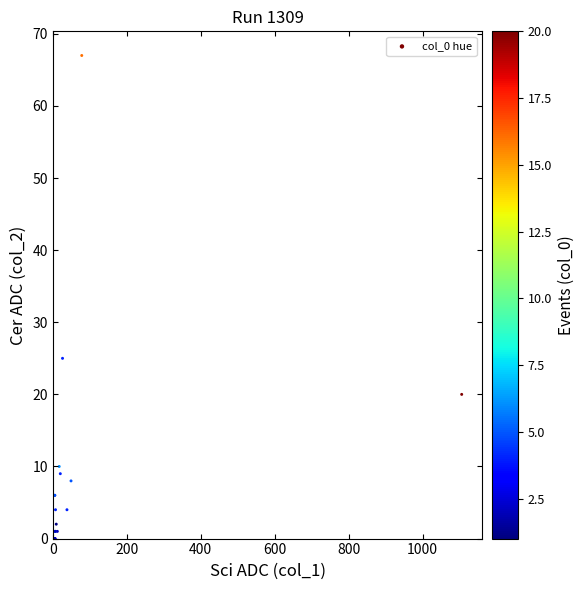

What Y value in the scatter plot is closest to 33?

25